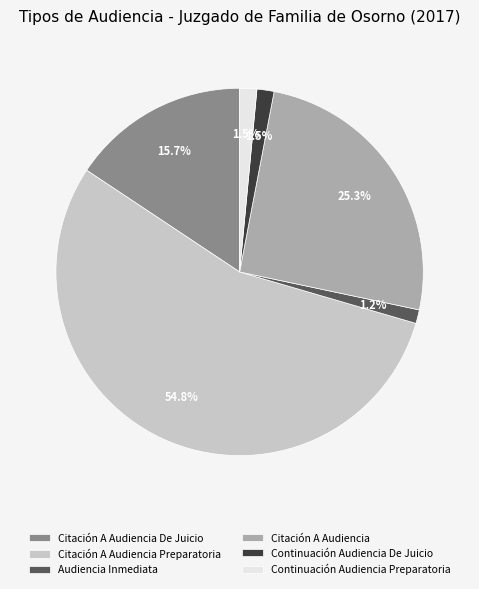

Between Continuación Audiencia De Juicio and Citación A Audiencia De Juicio, which is larger?

Citación A Audiencia De Juicio